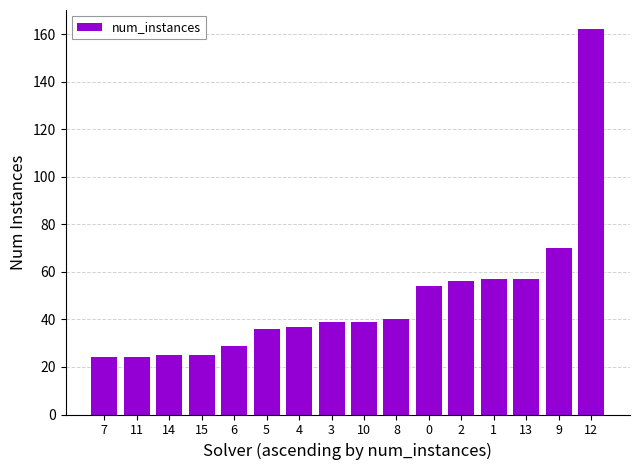

What is the change in value from 5 to 1?

+21